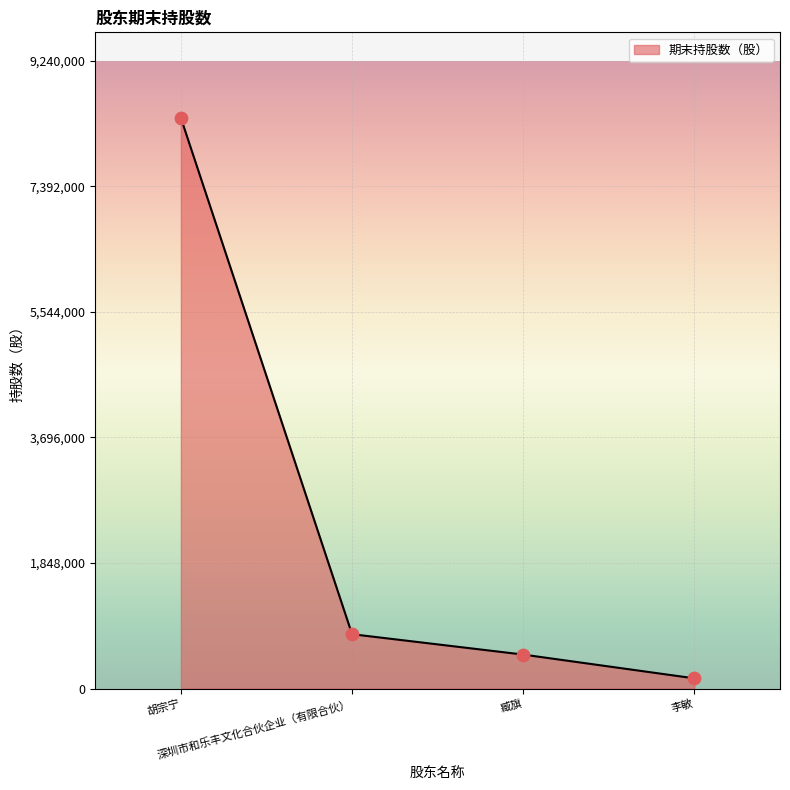

Approximately how many times larger is the value at 李敏 compared to 臧旗?

0.3